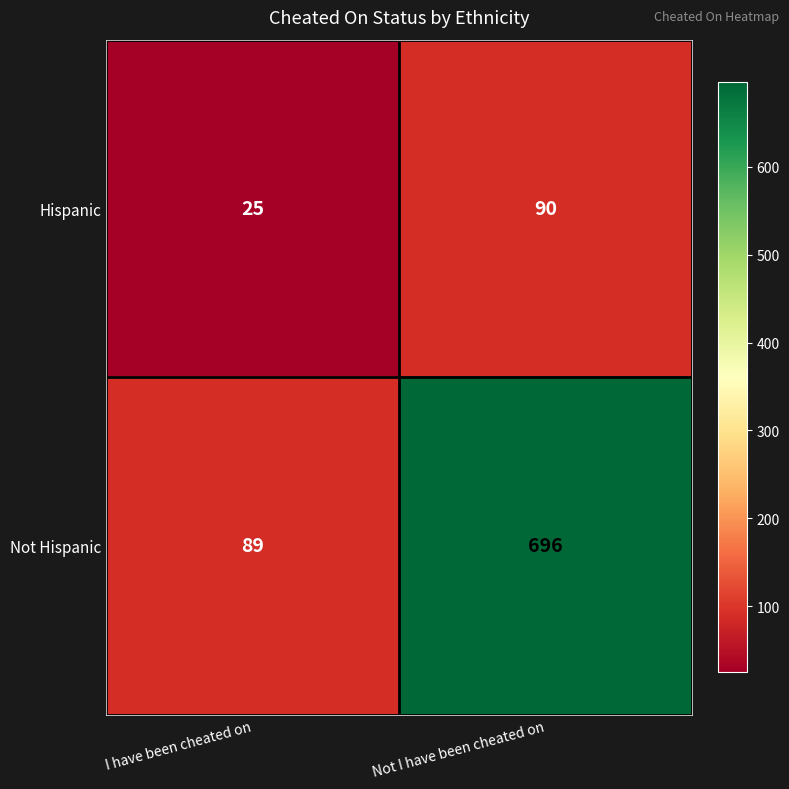

At which label is Not Hispanic closest to 392?

I have been cheated on